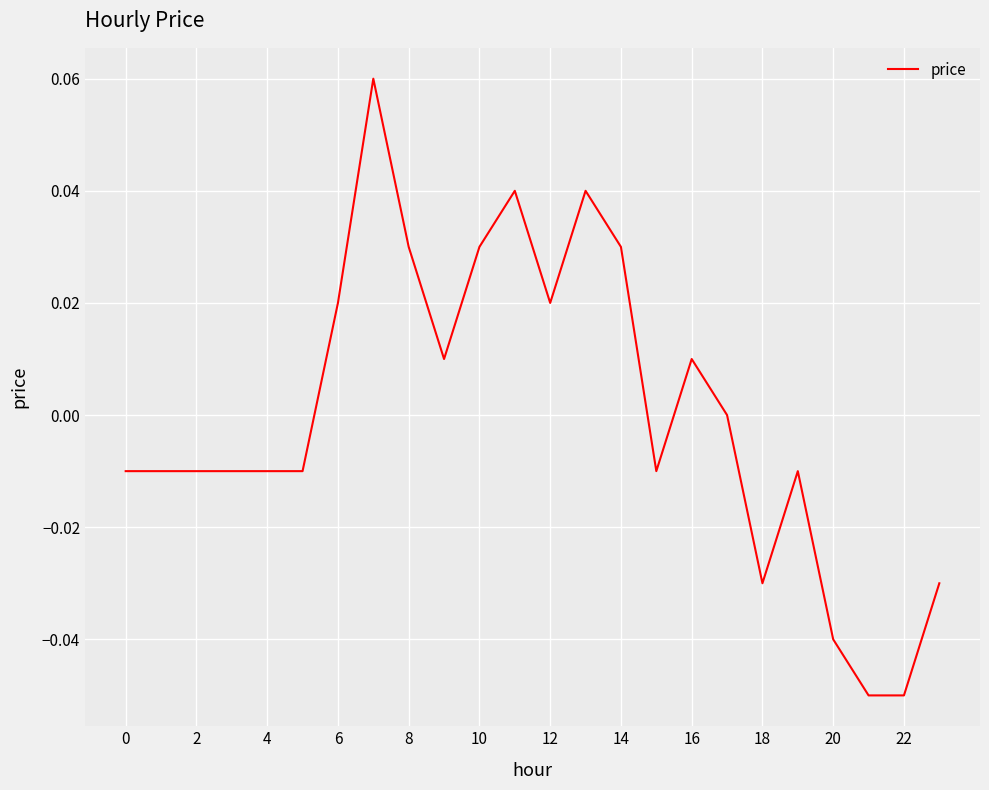

What is the minimum value shown in the chart?

-0.1